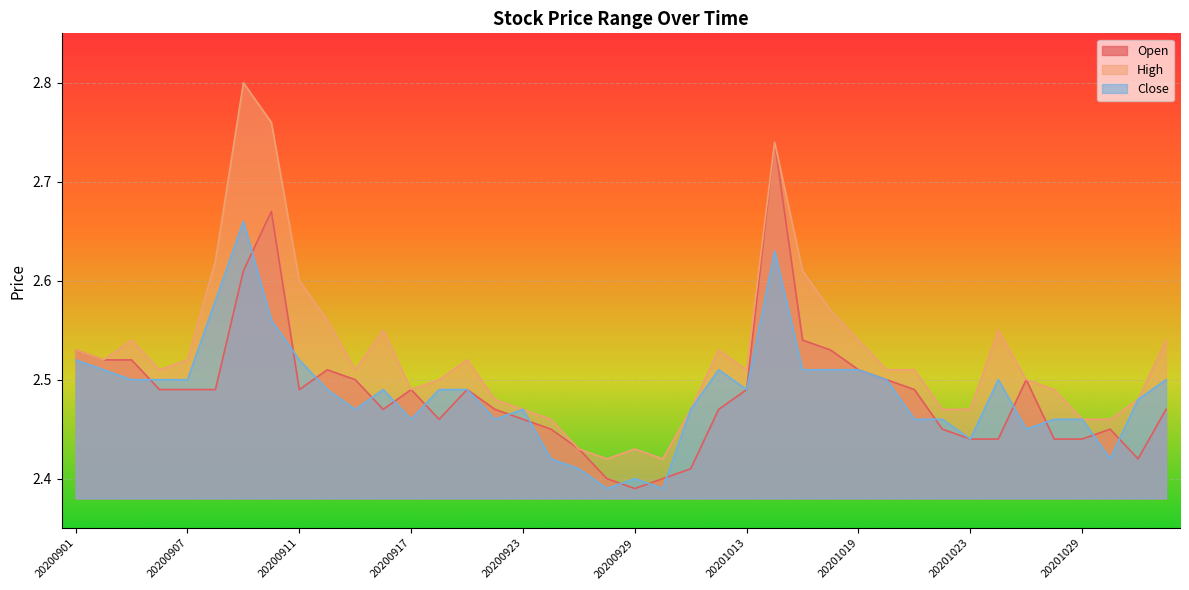

Which series has the largest total across all categories?

High